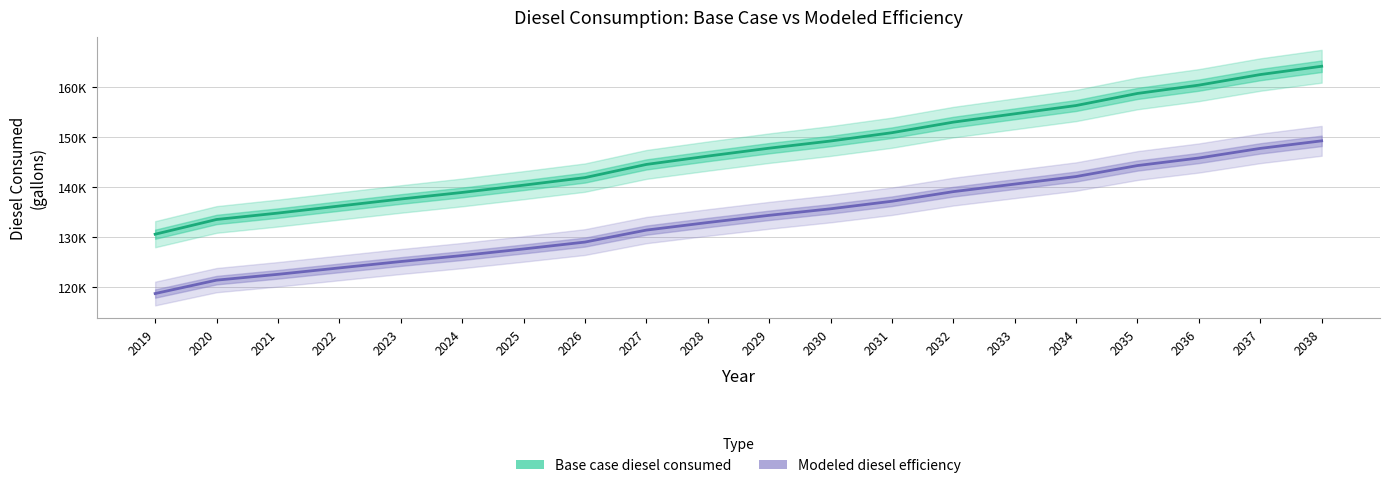

Which series changed the most between 2019 and 2027?

Base case diesel consumed